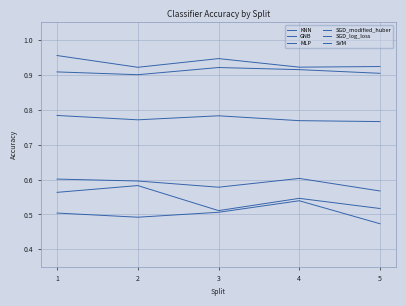

Count the number of data series in this chart.

6